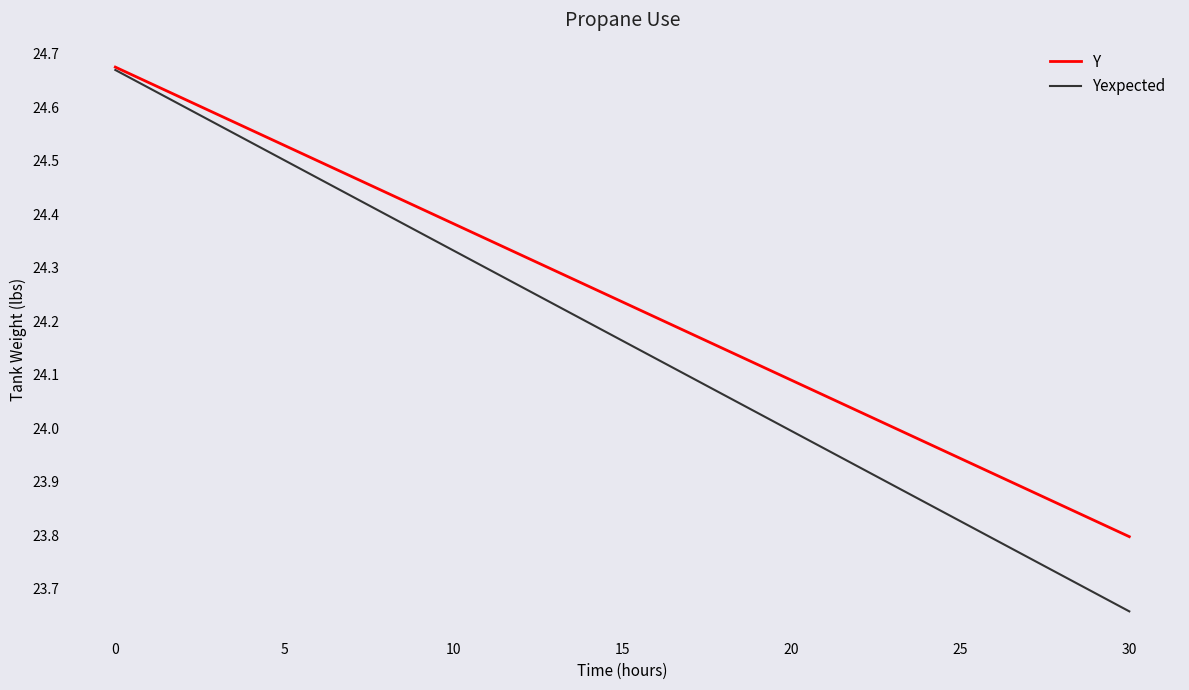

Which series has the widest spread of values?

Yexpected